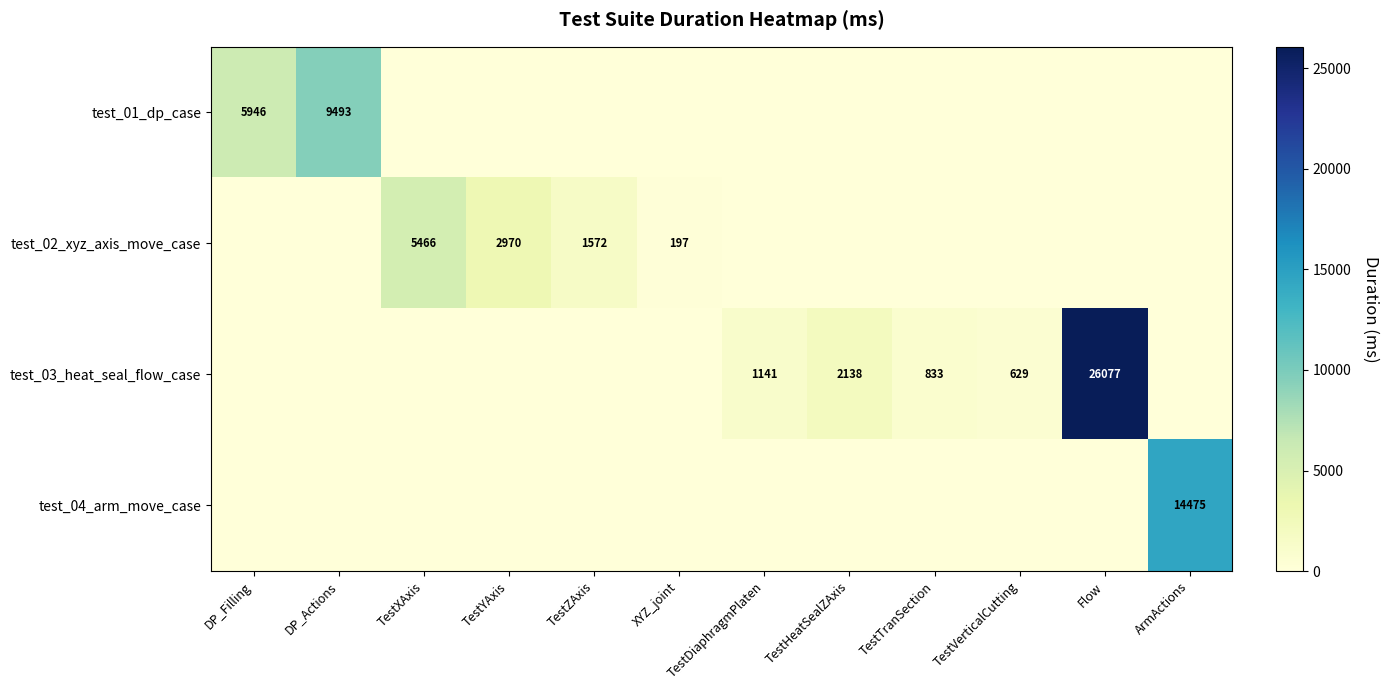

True or false: test_02_xyz_axis_move_case has a value of 8278 at TestXAxis.

False